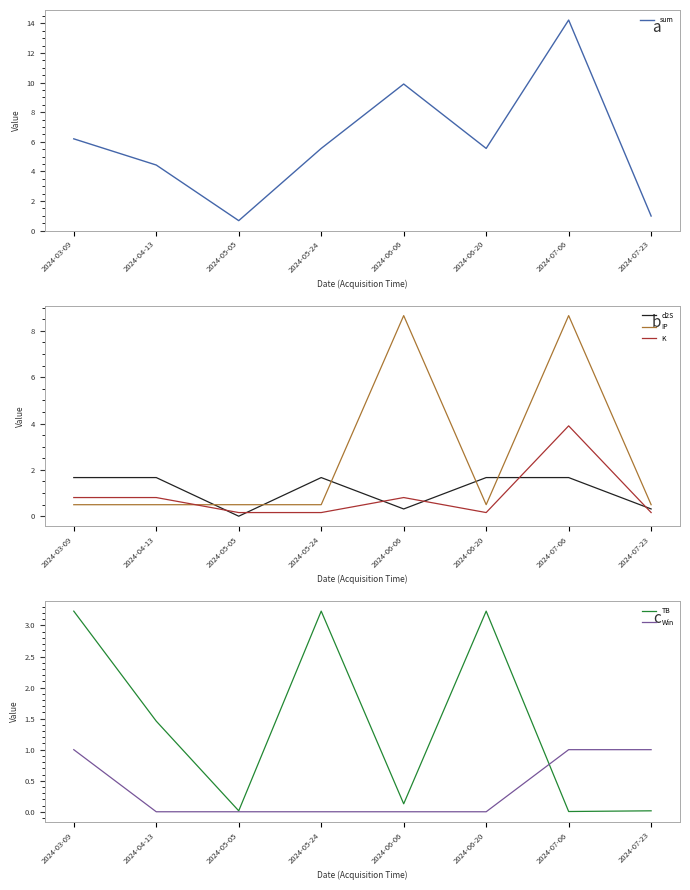

Does the chart have visible grid lines?

No